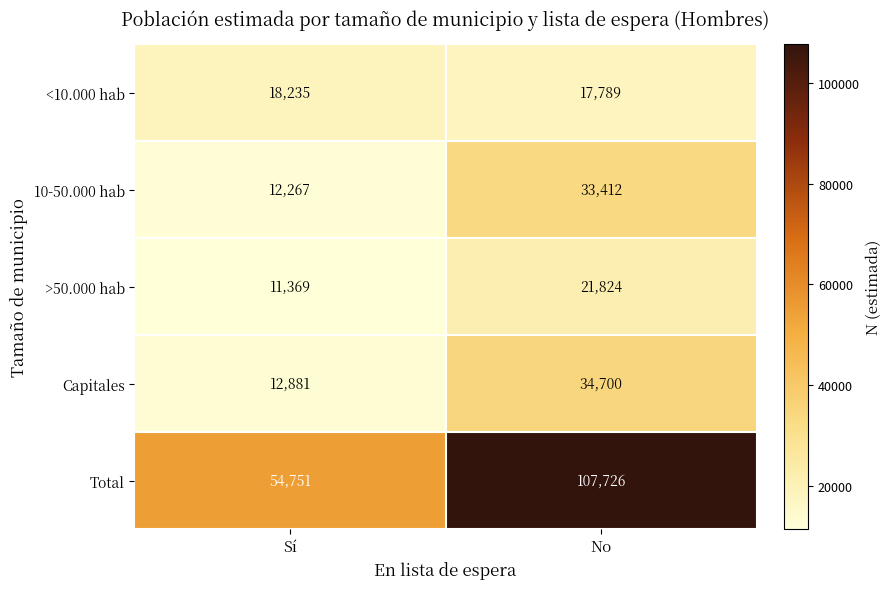

What is the approximate value of Capitales at No, to the nearest 10?

34700